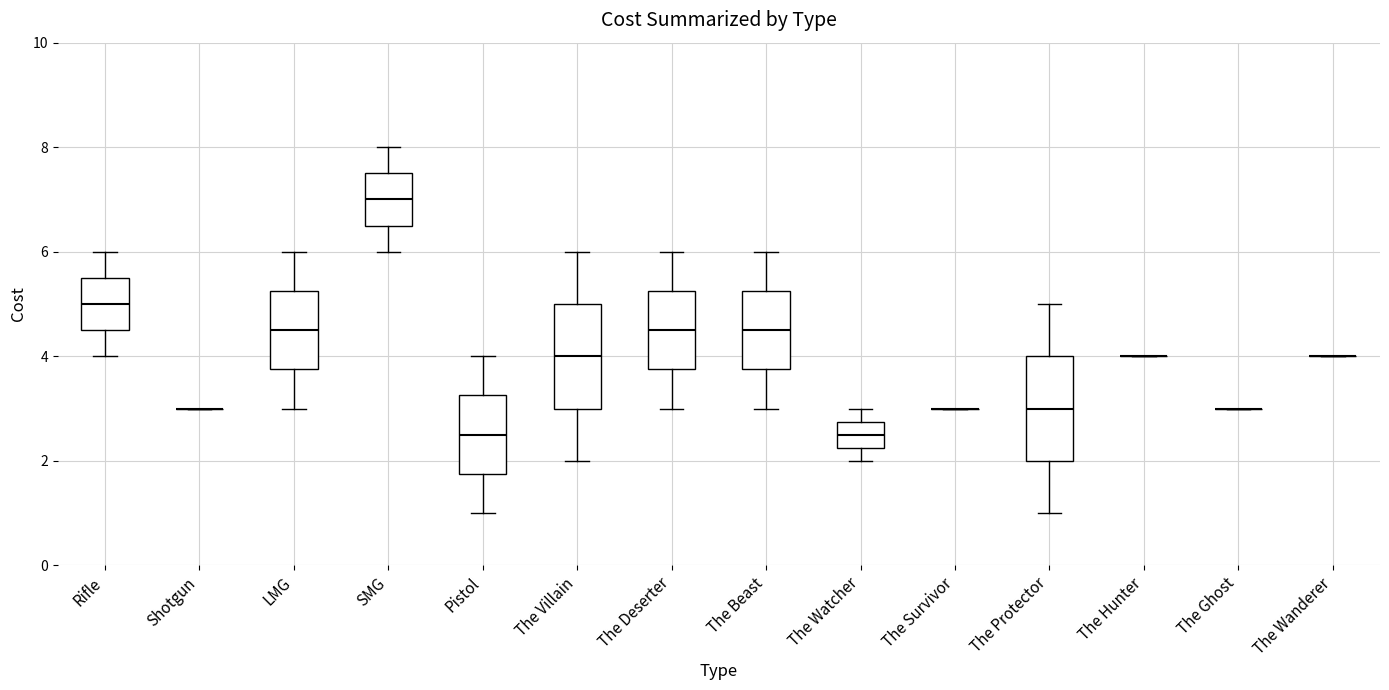

Reading left to right, transcribe this box plot: for each box, give where its median line is, the range the box spans, and where its two whiskers end, as read against the y-axis. The values are not printed on the chart, so give them approximately, as read against the axis.

Rifle: median 5.0, box 4.6 to 5.6, whiskers 4.0 to 6.0
Shotgun: box collapsed to a line at 3.0, whiskers 3.0 to 3.0
LMG: median 4.6, box 3.8 to 5.2, whiskers 3.0 to 6.0
SMG: median 7.0, box 6.6 to 7.6, whiskers 6.0 to 8.0
Pistol: median 2.6, box 1.8 to 3.2, whiskers 1.0 to 4.0
The Villain: median 4.0, box 3.0 to 5.0, whiskers 2.0 to 6.0
The Deserter: median 4.6, box 3.8 to 5.2, whiskers 3.0 to 6.0
The Beast: median 4.6, box 3.8 to 5.2, whiskers 3.0 to 6.0
The Watcher: median 2.6, box 2.2 to 2.8, whiskers 2.0 to 3.0
The Survivor: box collapsed to a line at 3.0, whiskers 3.0 to 3.0
The Protector: median 3.0, box 2.0 to 4.0, whiskers 1.0 to 5.0
The Hunter: box collapsed to a line at 4.0, whiskers 4.0 to 4.0
The Ghost: box collapsed to a line at 3.0, whiskers 3.0 to 3.0
The Wanderer: box collapsed to a line at 4.0, whiskers 4.0 to 4.0